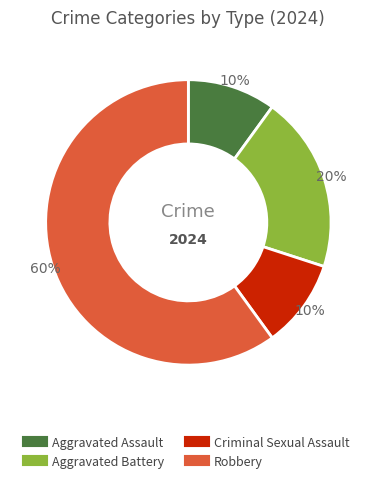

Does any single category account for the majority?

Yes